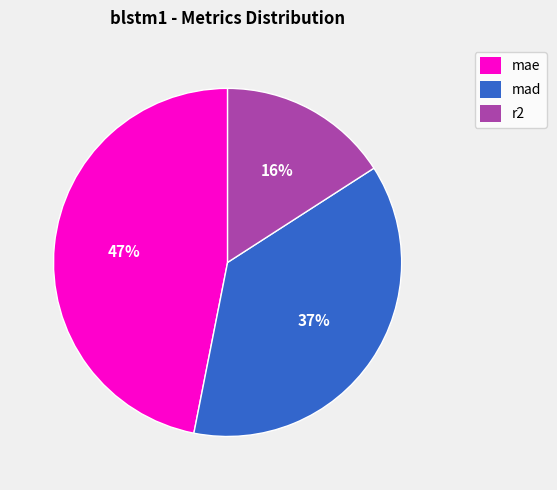

To the nearest percent, what is the average slice percentage?

33%